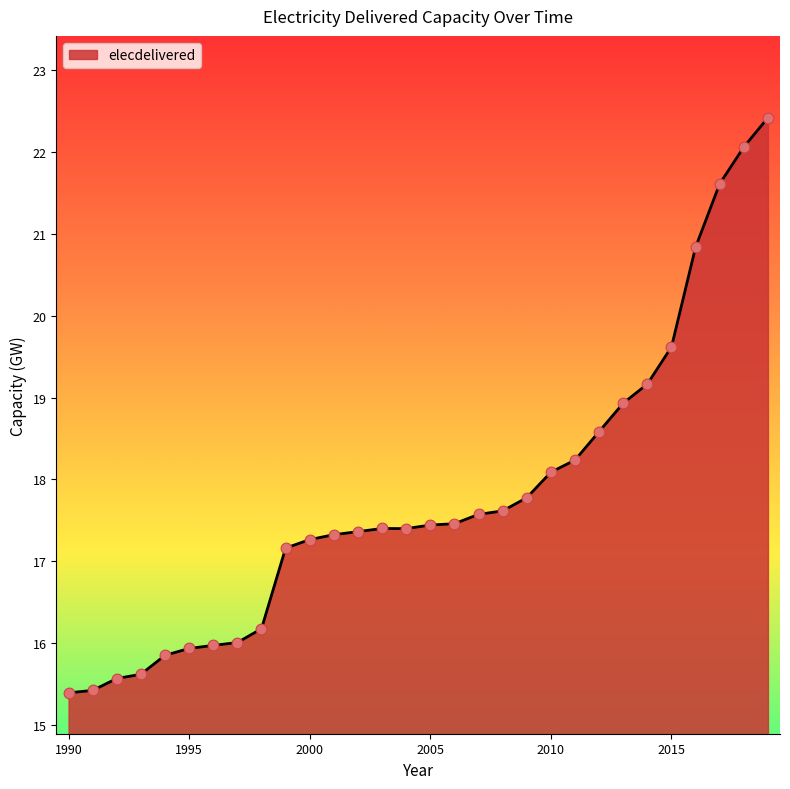

What is the difference between the maximum and minimum values?

7.0